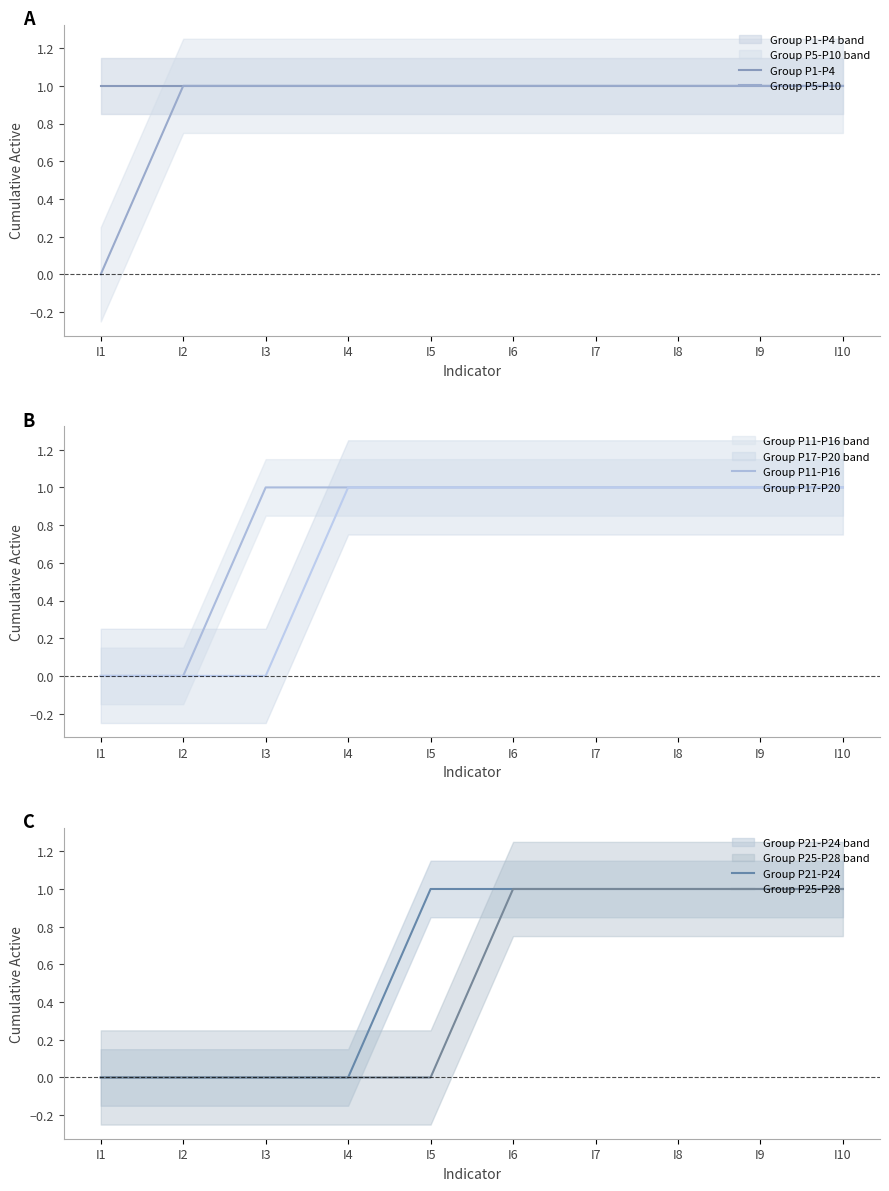

Rank the series by their average value, from lowest to highest.

Group P25-P28, Group P21-P24, Group P17-P20, Group P11-P16, Group P5-P10, Group P1-P4